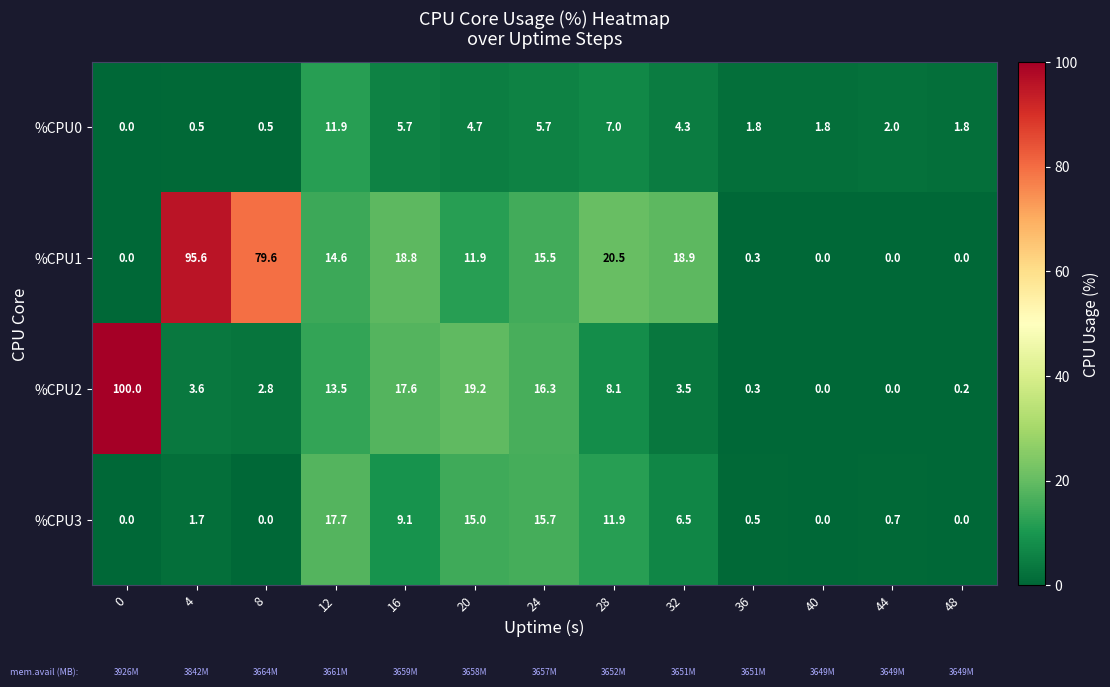

What is the spread (max minus min) of values at 28?

13.5